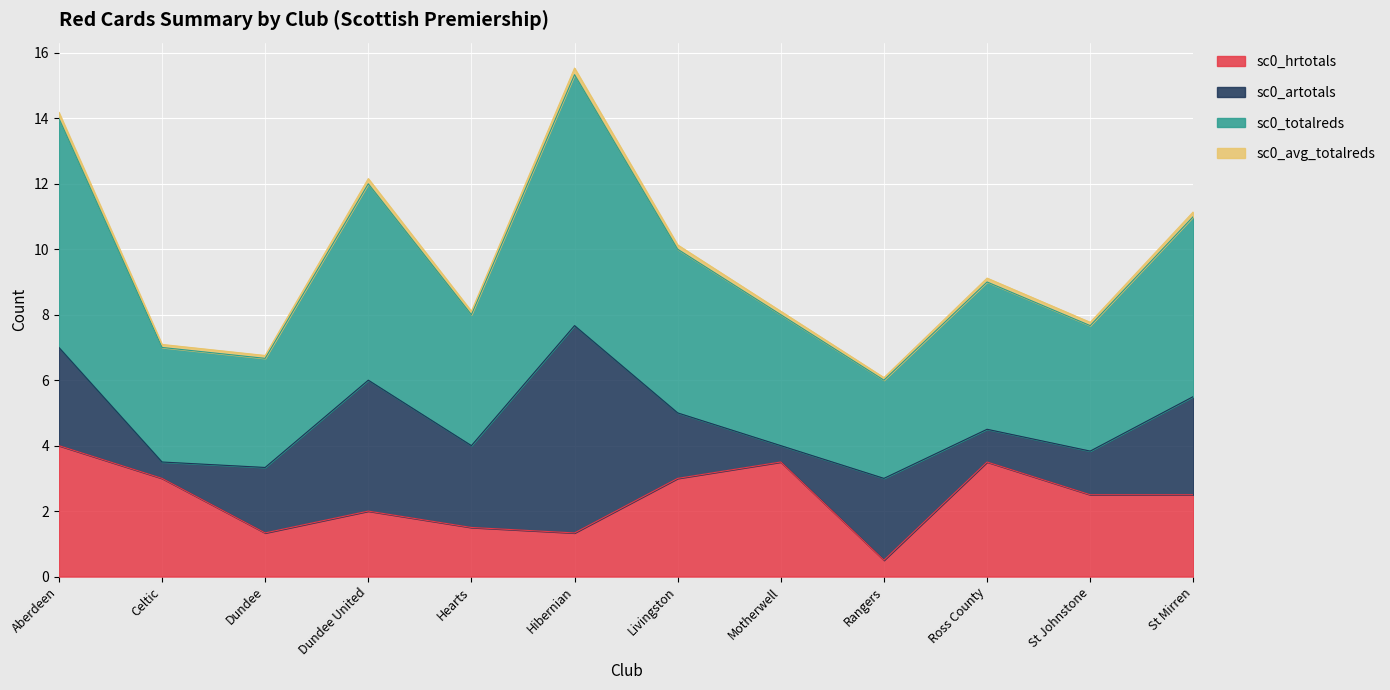

At which category does the chart reach its peak across all series?

Hibernian